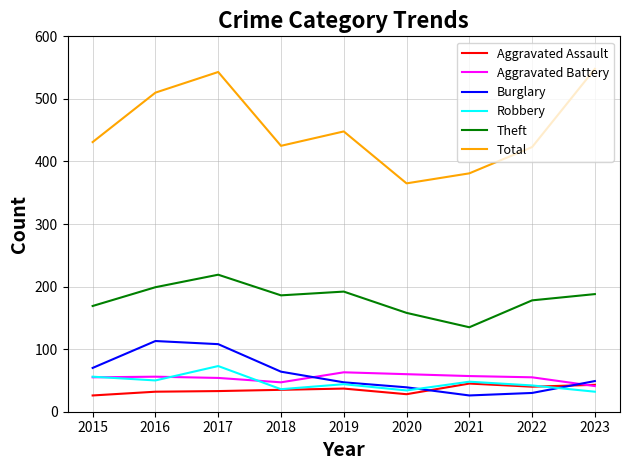

At which category is the sum across all series the highest?

2017